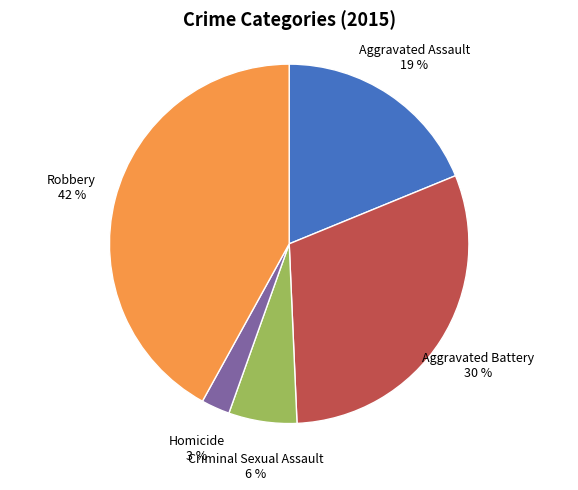

Is it true that Robbery is 28% of the pie?

False